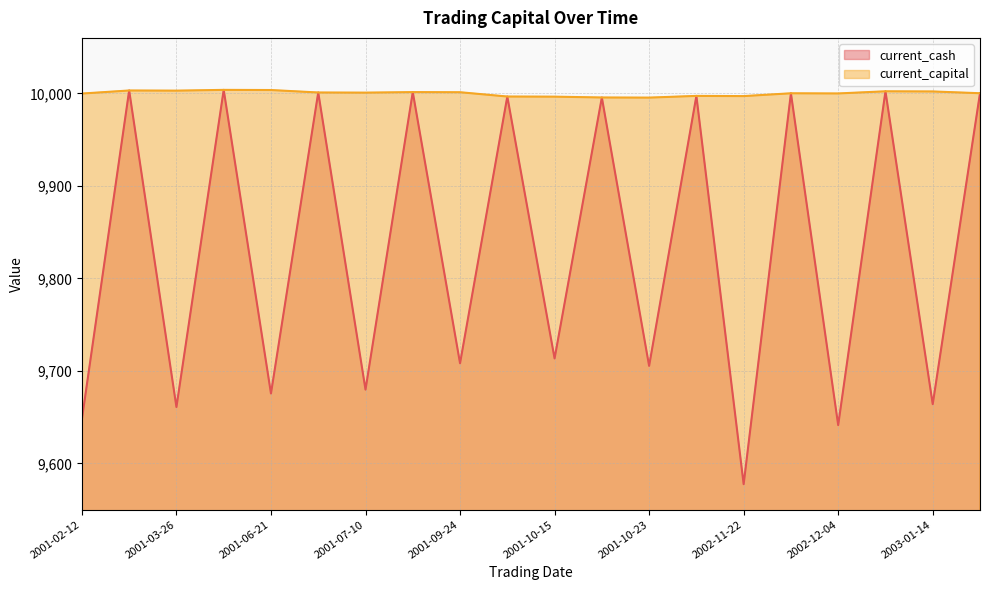

In current_capital, how many points are lower than both neighbors (excluding endpoints)?

5